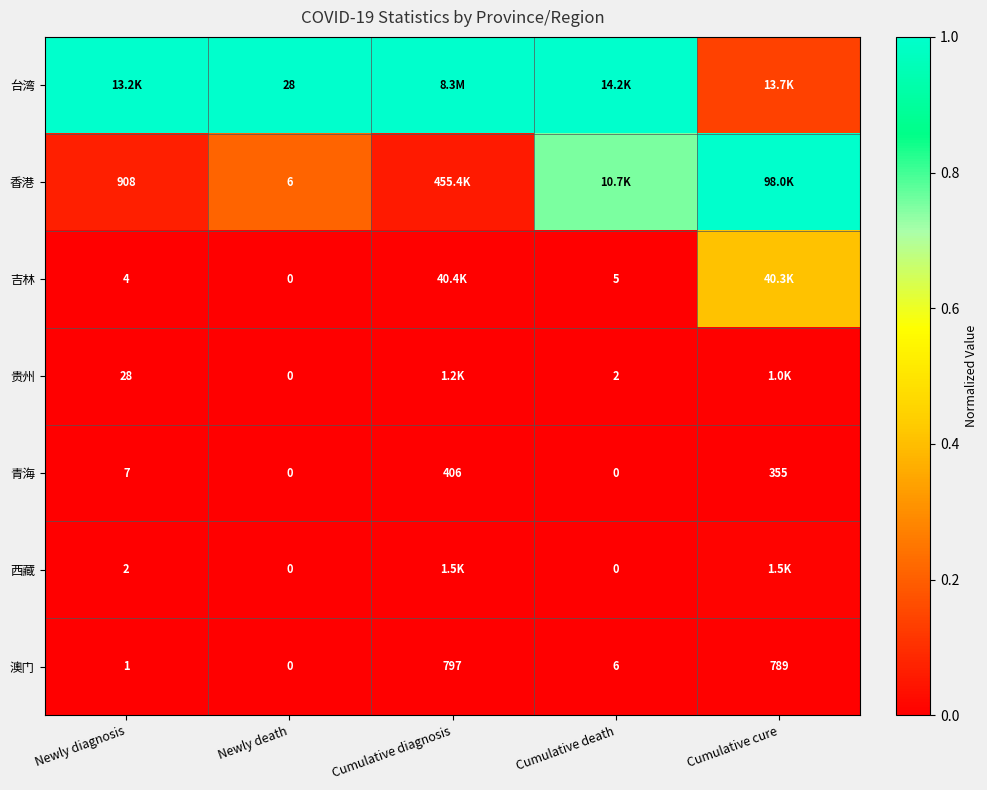

Is the value of 青海 at Cumulative diagnosis greater than the value of 香港 at Newly death?

Yes